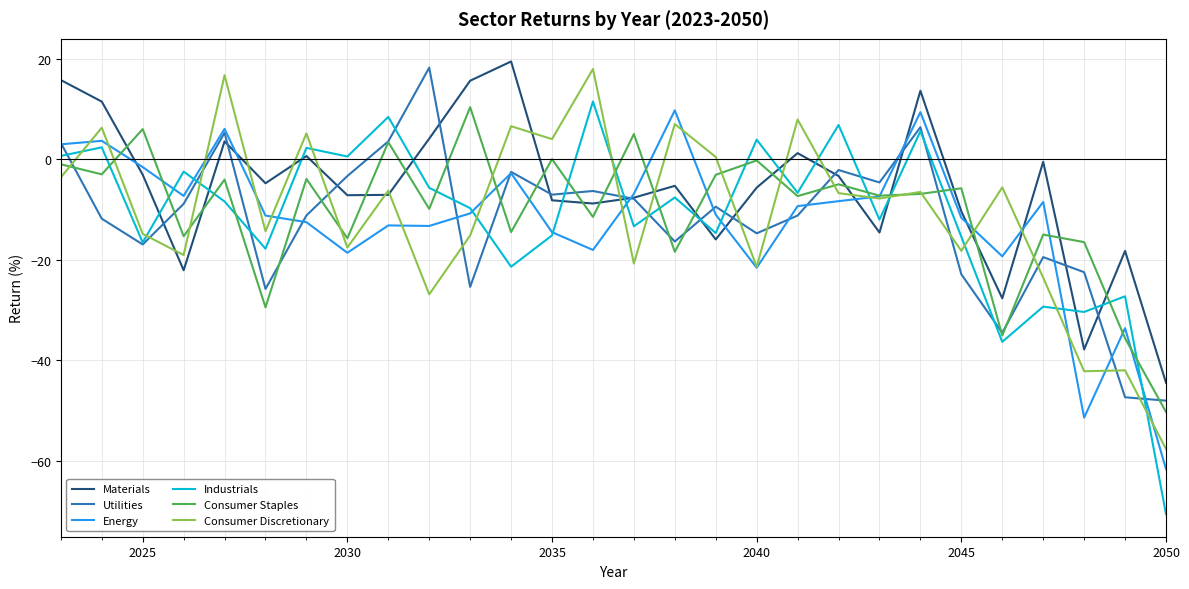

After their last crossing, which series has the higher values: Consumer Staples or Materials?

Materials